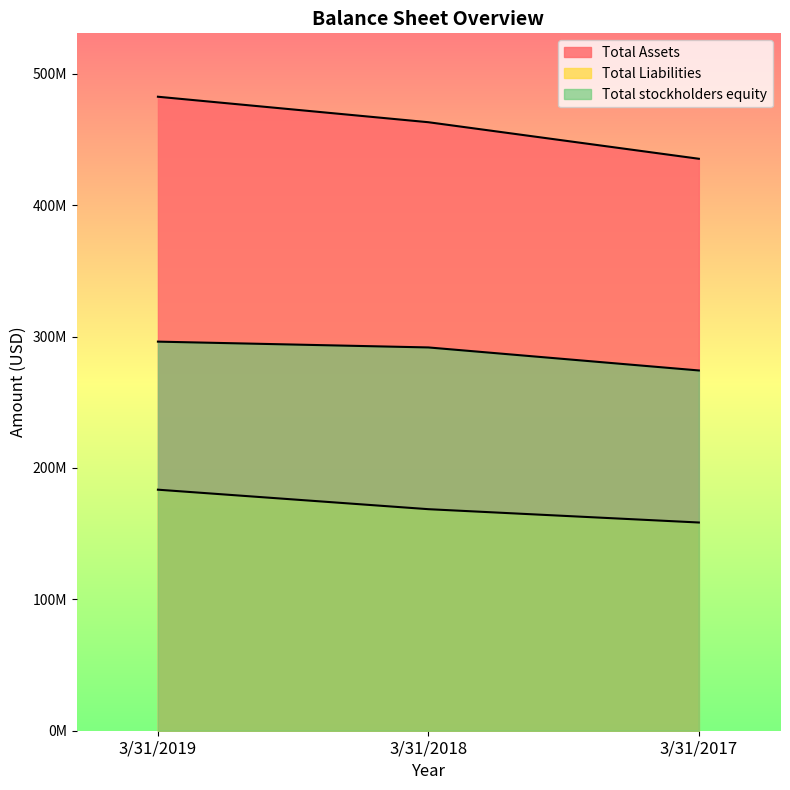

Reading left to right, extract all data points from this chart.

Total Assets: 482575000	463174000	435354000
Total Liabilities: 183472000	168626000	158487000
Total stockholders equity: 296165000	291745000	274221000